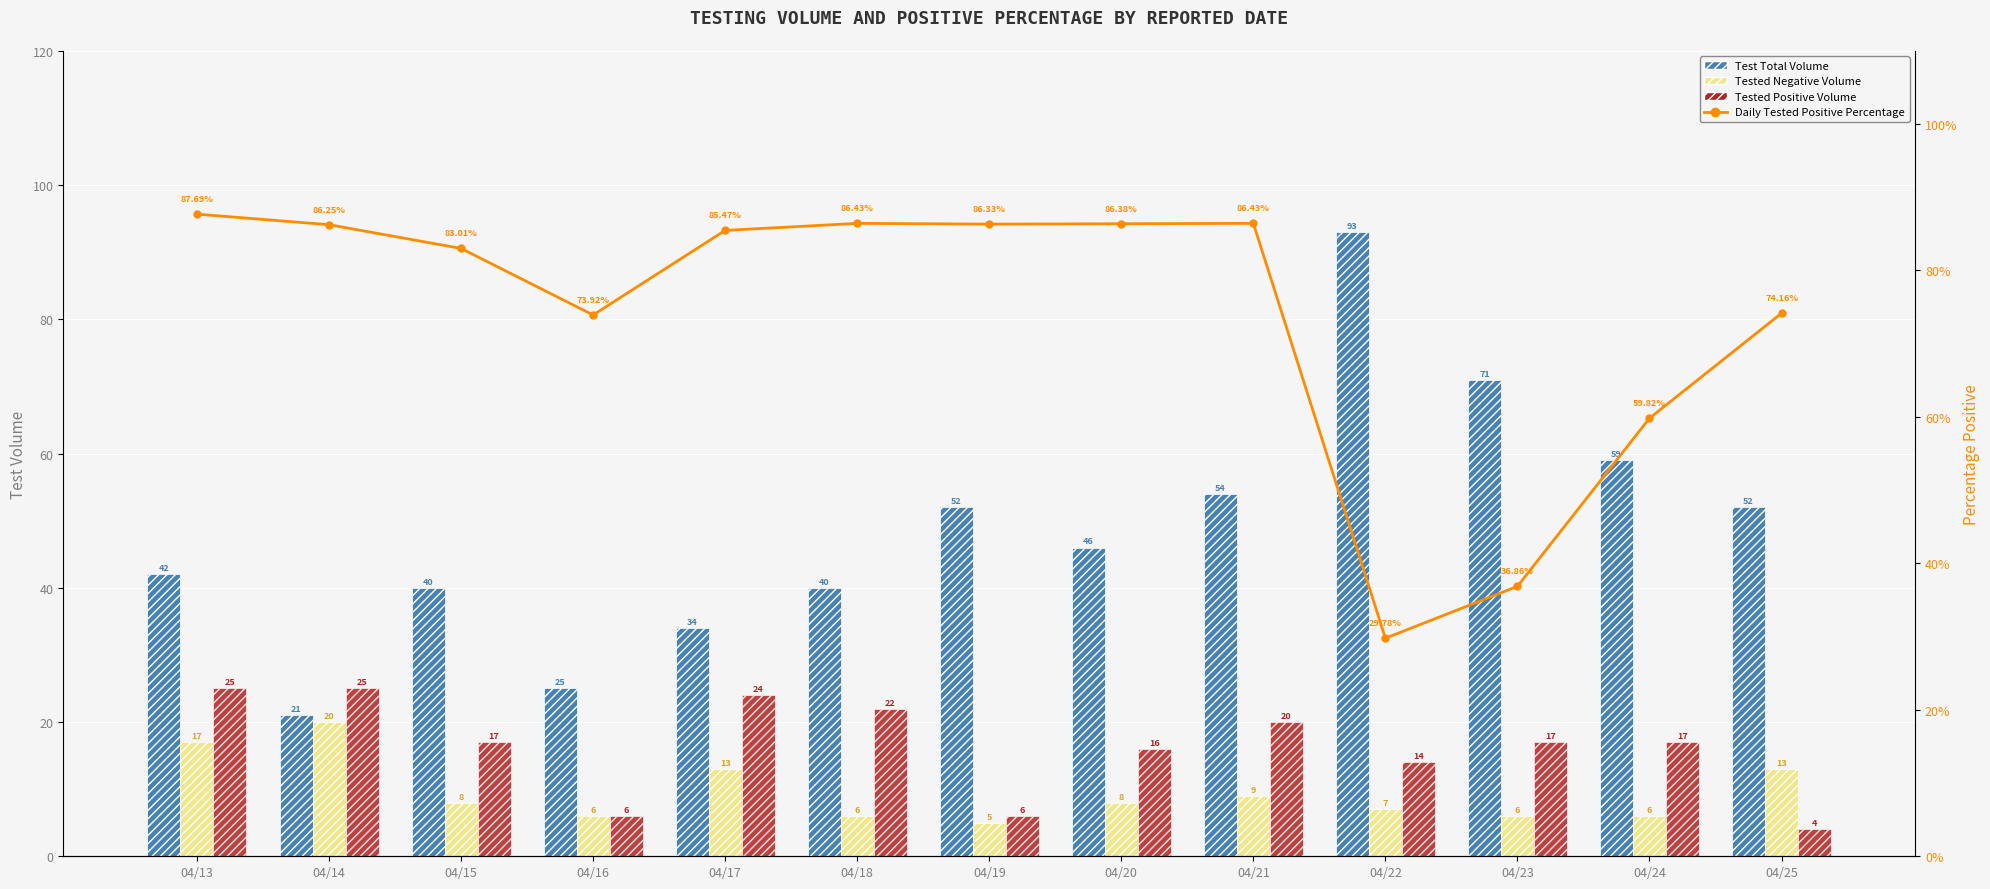

True or false: Tested Positive Volume has a value of 8.0 at 04/19.

False